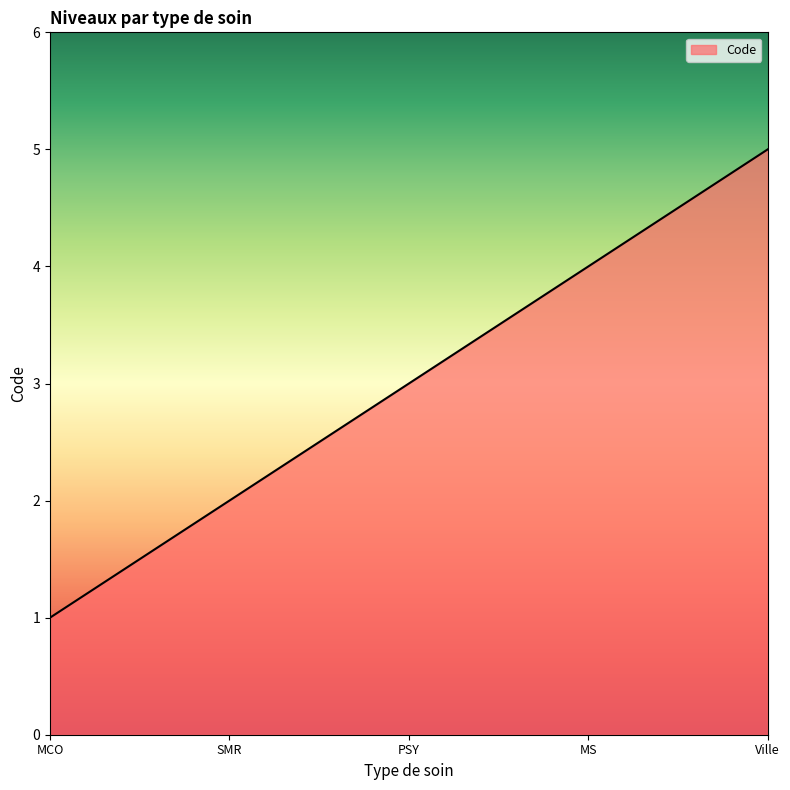

Reading left to right, transcribe all the data shown in this chart.

MCO=1	SMR=2	PSY=3	MS=4	Ville=5